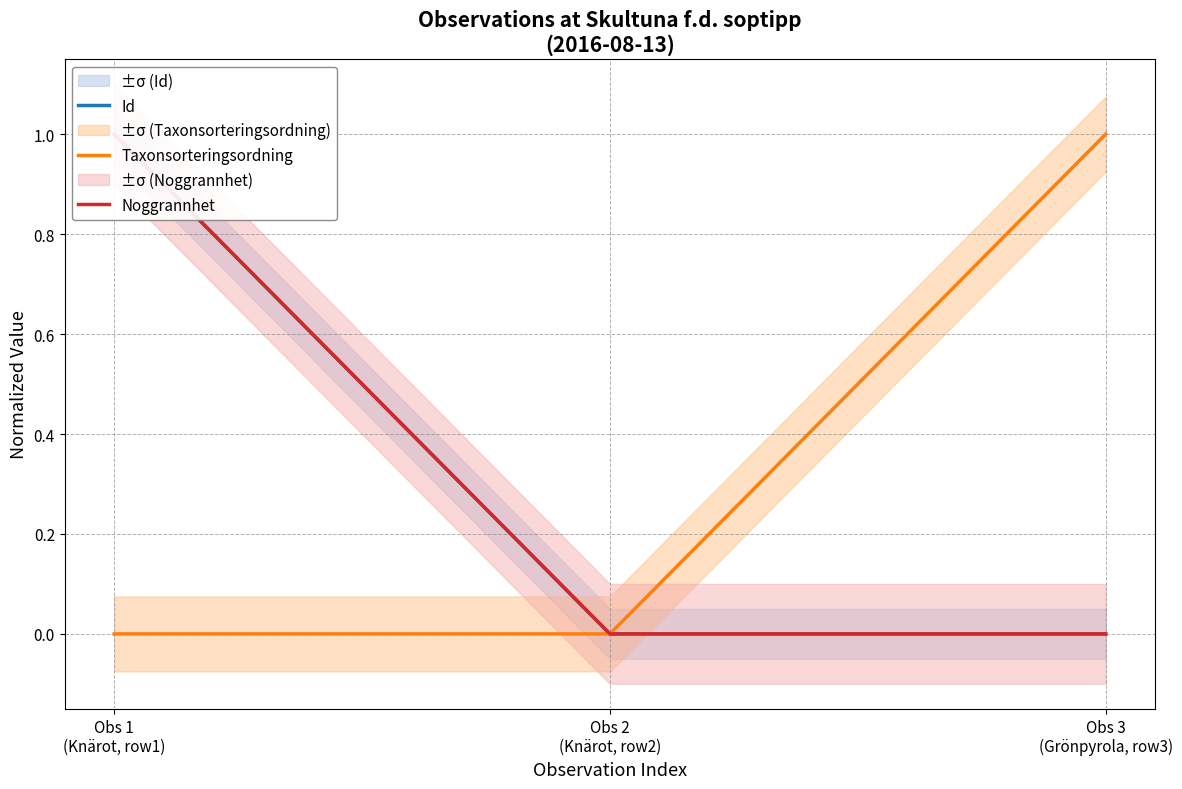

Rank the series by their maximum value, from highest to lowest.

Id, Taxonsorteringsordning, Noggrannhet